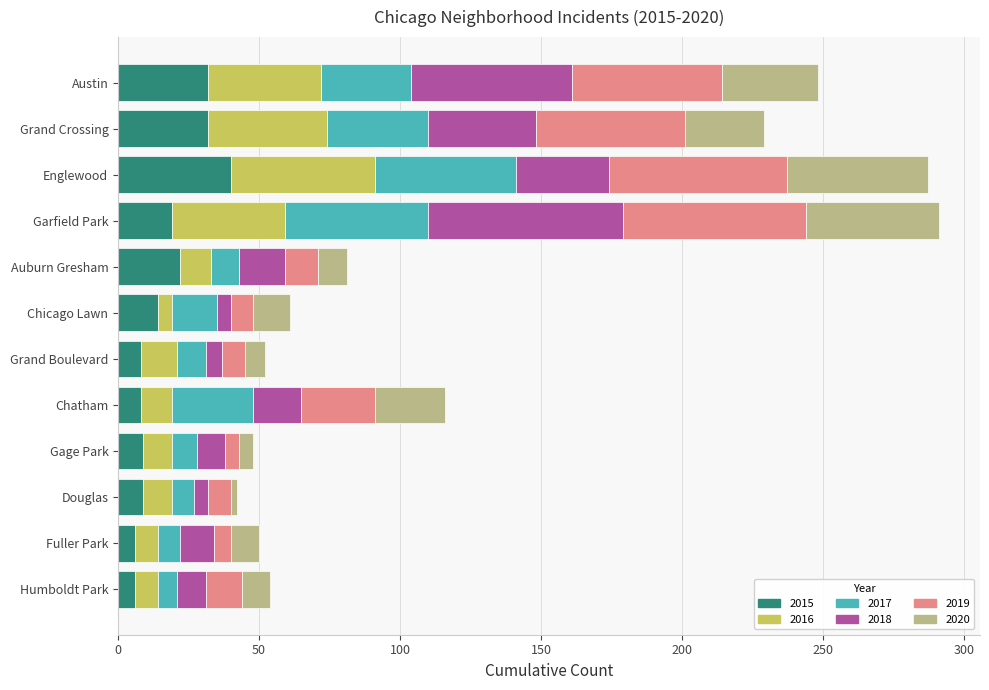

What is the total value across all series at Grand Crossing?

229